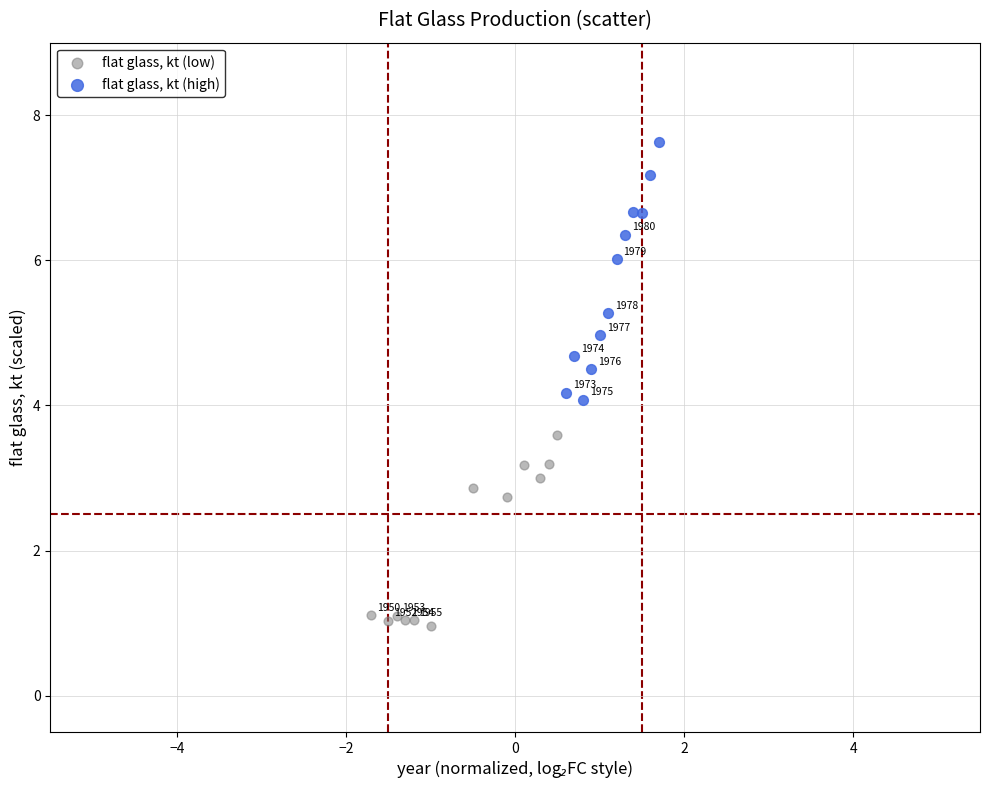

Which series reaches the maximum Y coordinate?

flat glass, kt (high)